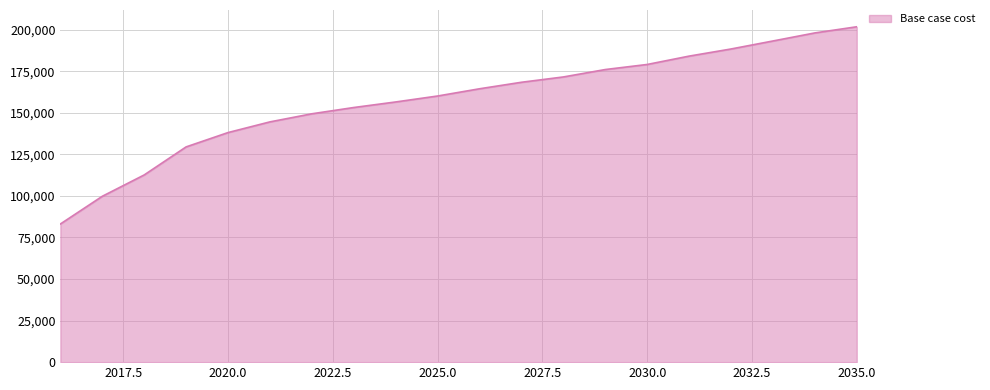

What is the maximum value shown in the chart?

201687.4